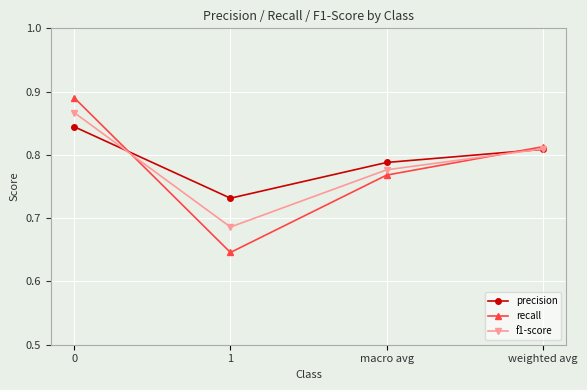

What is the label of the 3rd point from the left?

macro avg